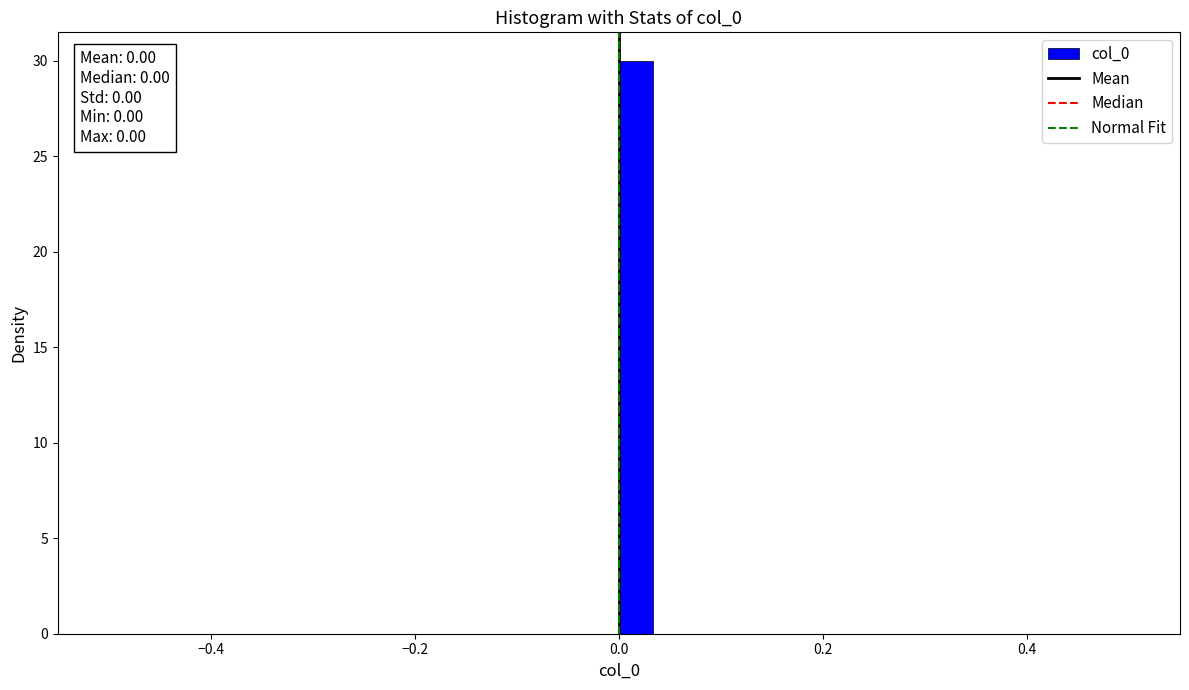

Around what value on the x-axis is the tallest bar? Give the approximate position of its centre, as read against the axis.

0.02